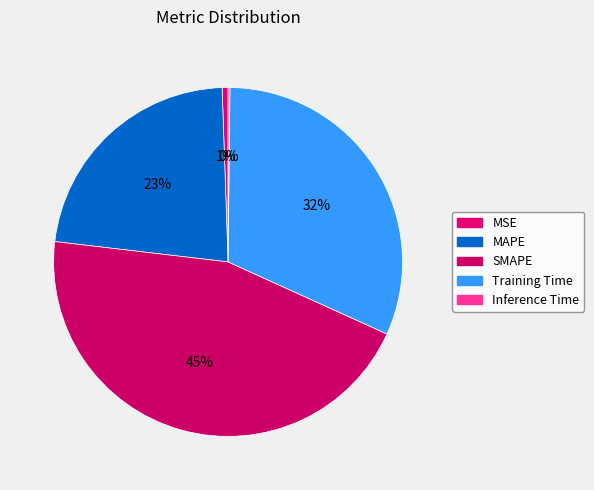

To the nearest percent, what is the difference between the largest and smallest slice percentages?

45%